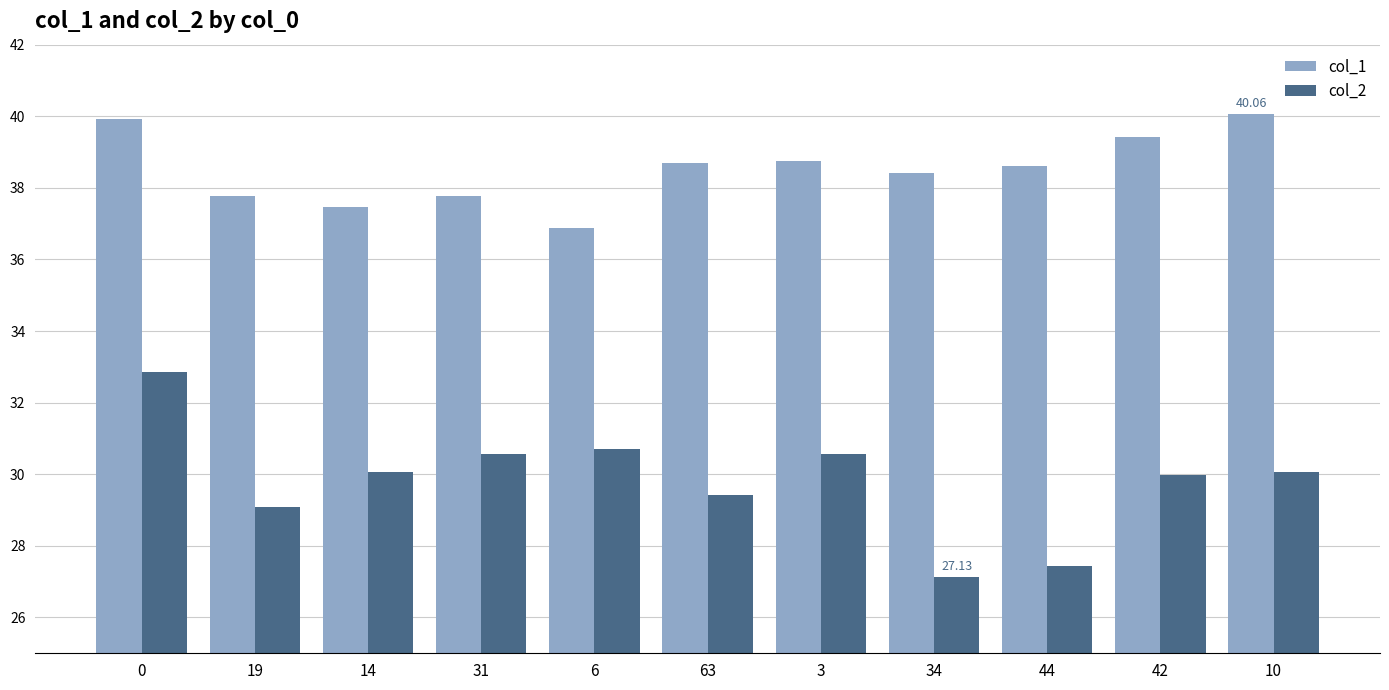

What is the sum of the col_2 values at 31 and 44?

58.0